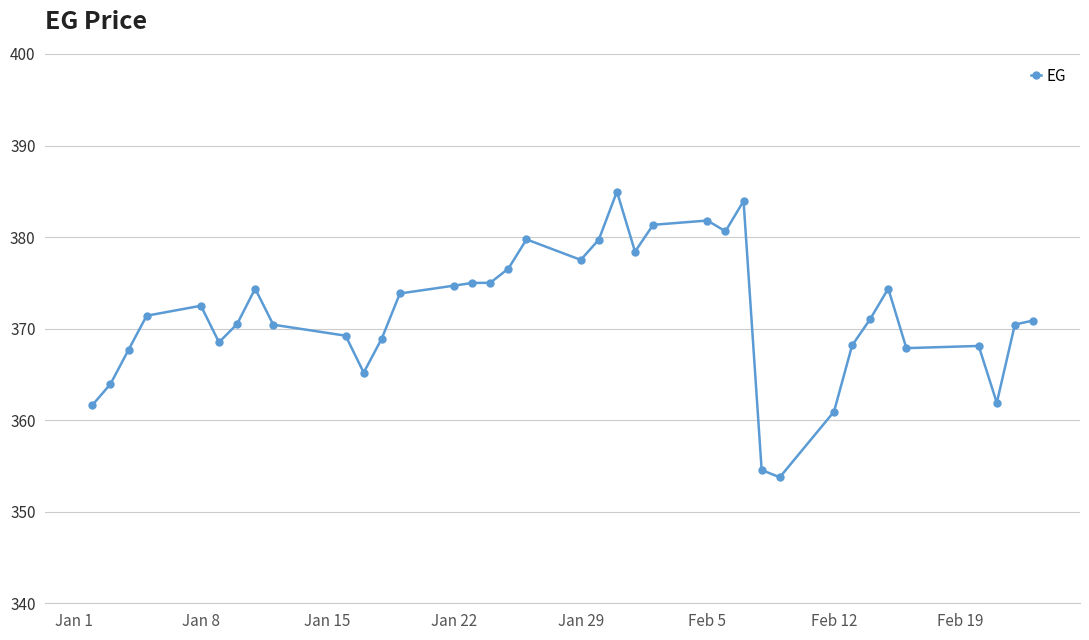

What is the maximum value shown in the chart?

385.0